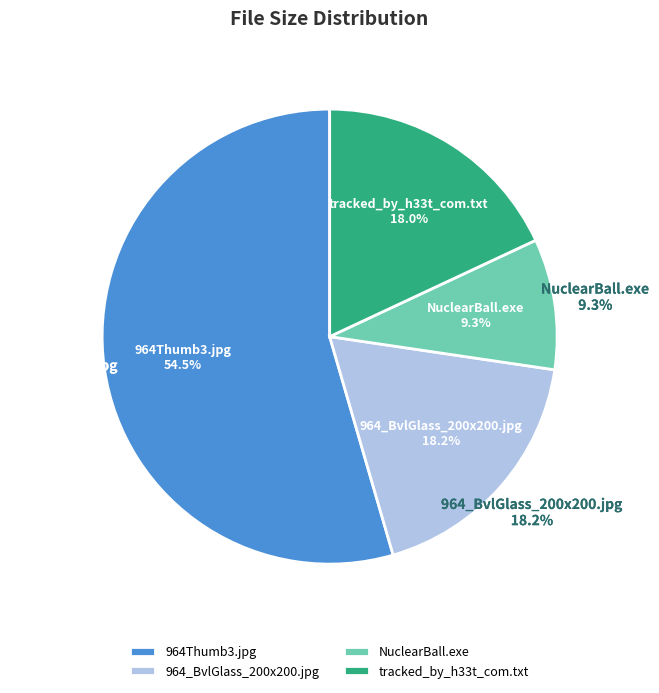

Which category has the biggest portion of the pie?

964Thumb3.jpg